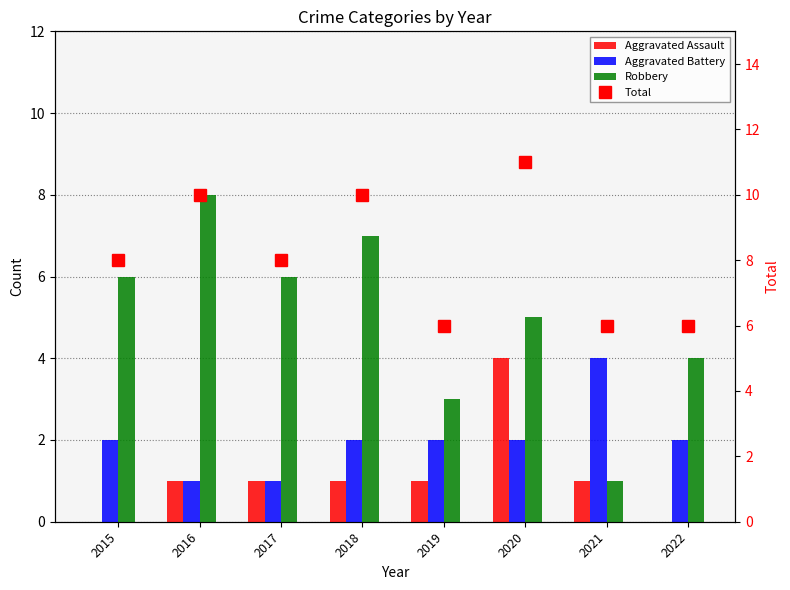

Rank the categories by Robbery value from lowest to highest.

2021, 2019, 2022, 2020, 2015, 2017, 2018, 2016